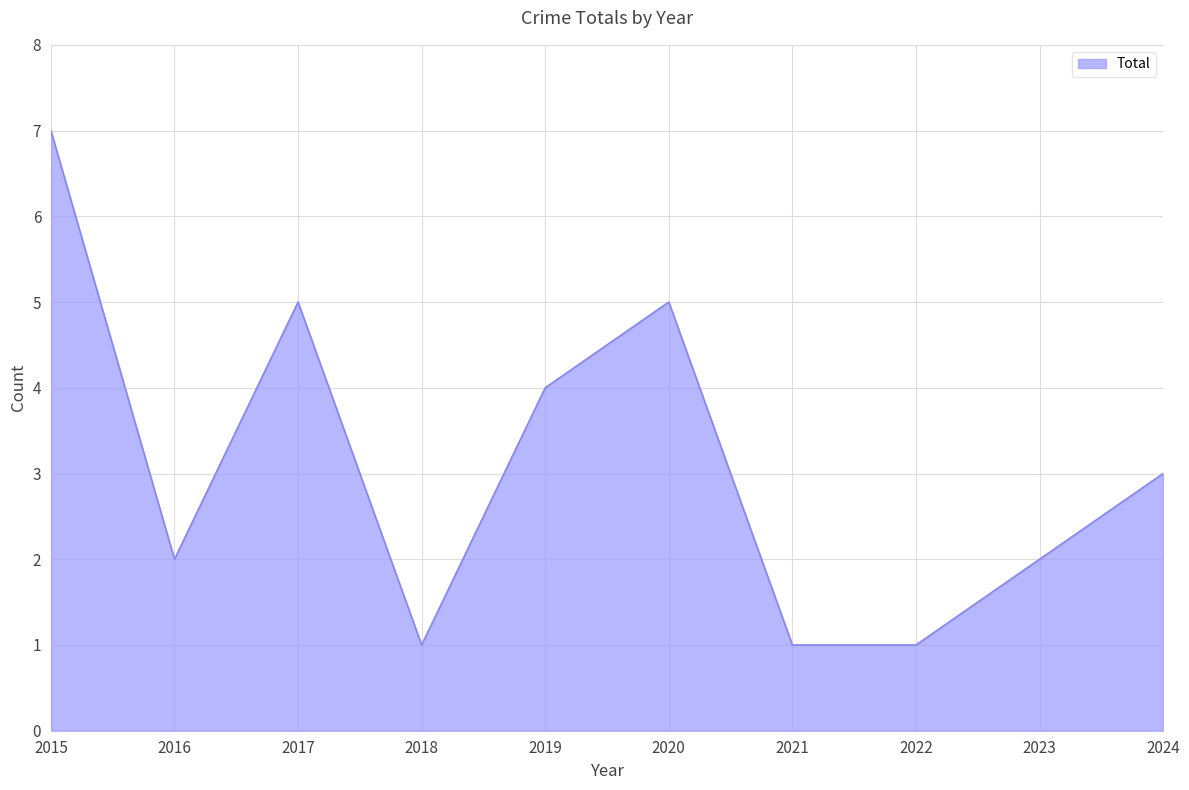

What is the greatest value displayed?

7